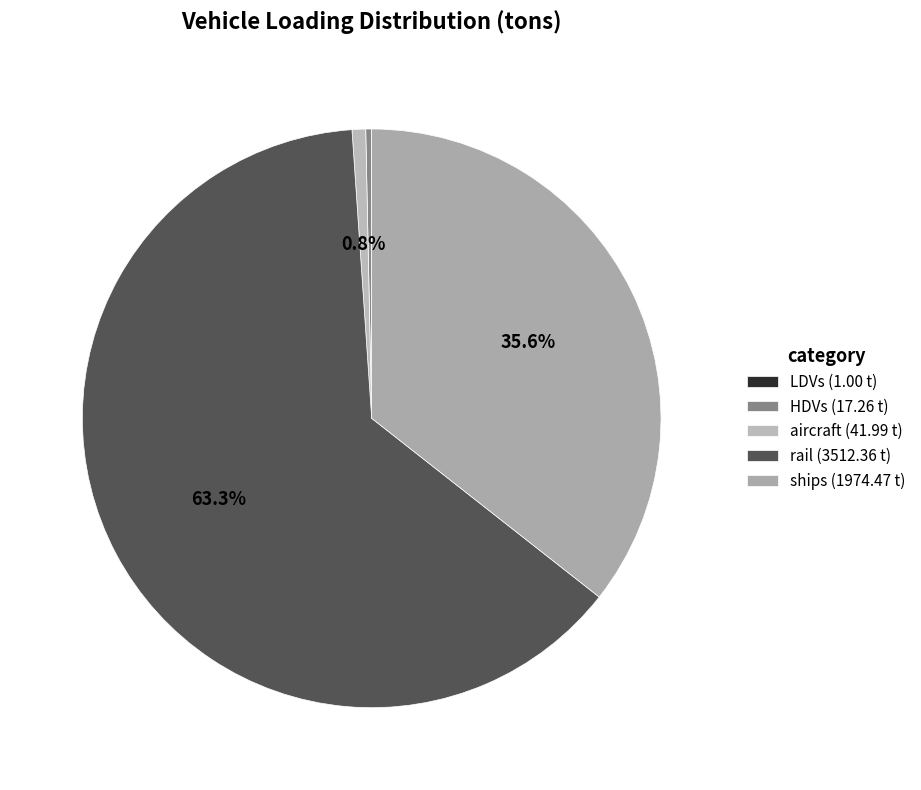

What is the change in value from HDVs to aircraft?

+24.7